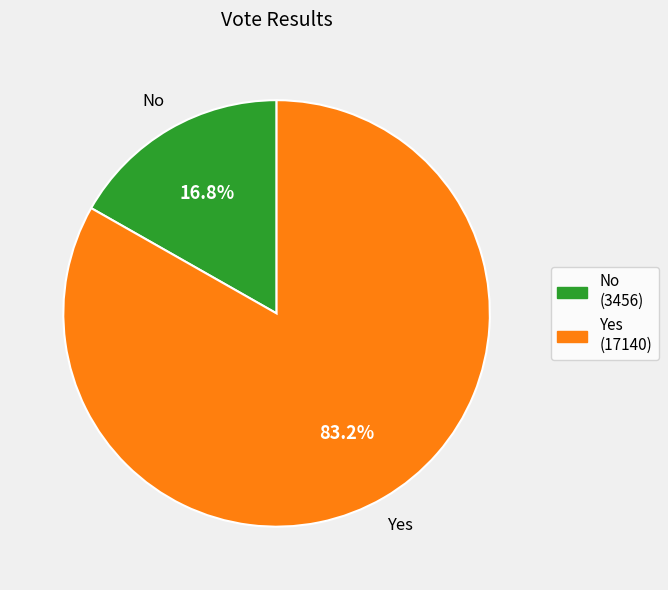

Is there a majority slice in this chart?

Yes